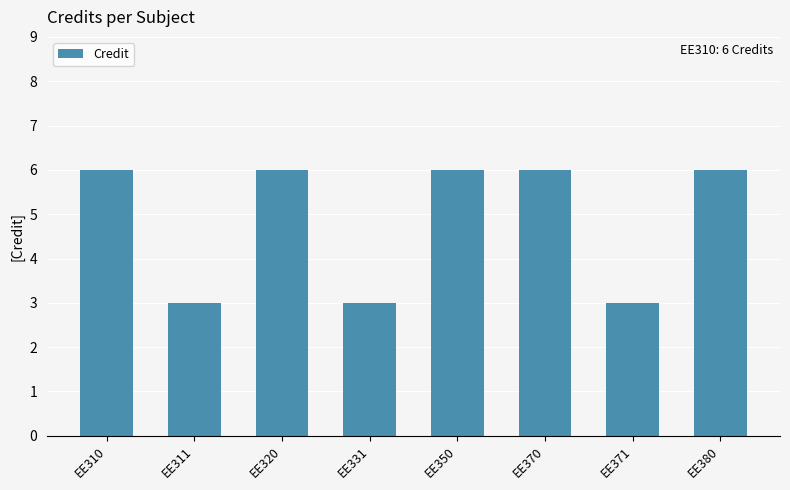

How many values are between 3 and 6?

8